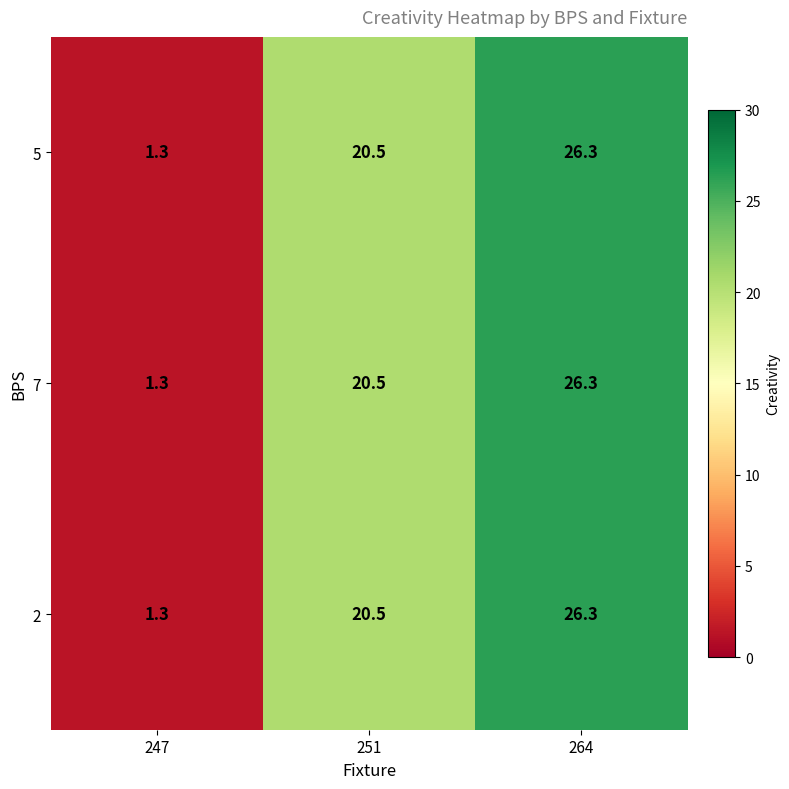

What is the sum of the 5 values at 247 and 264?

27.6